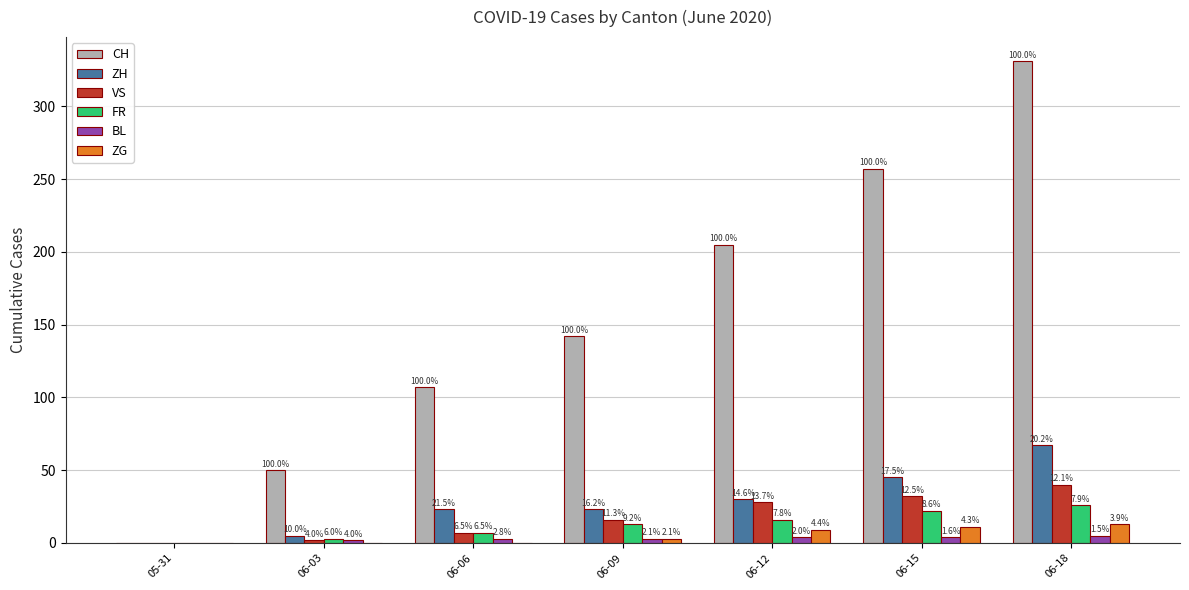

Between 05-31 and 06-18, which series saw the biggest shift?

CH